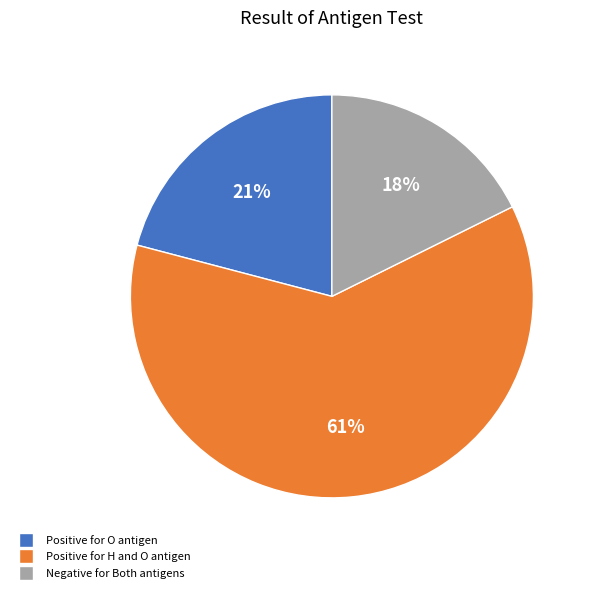

To the nearest percent, what is the average slice percentage?

33%